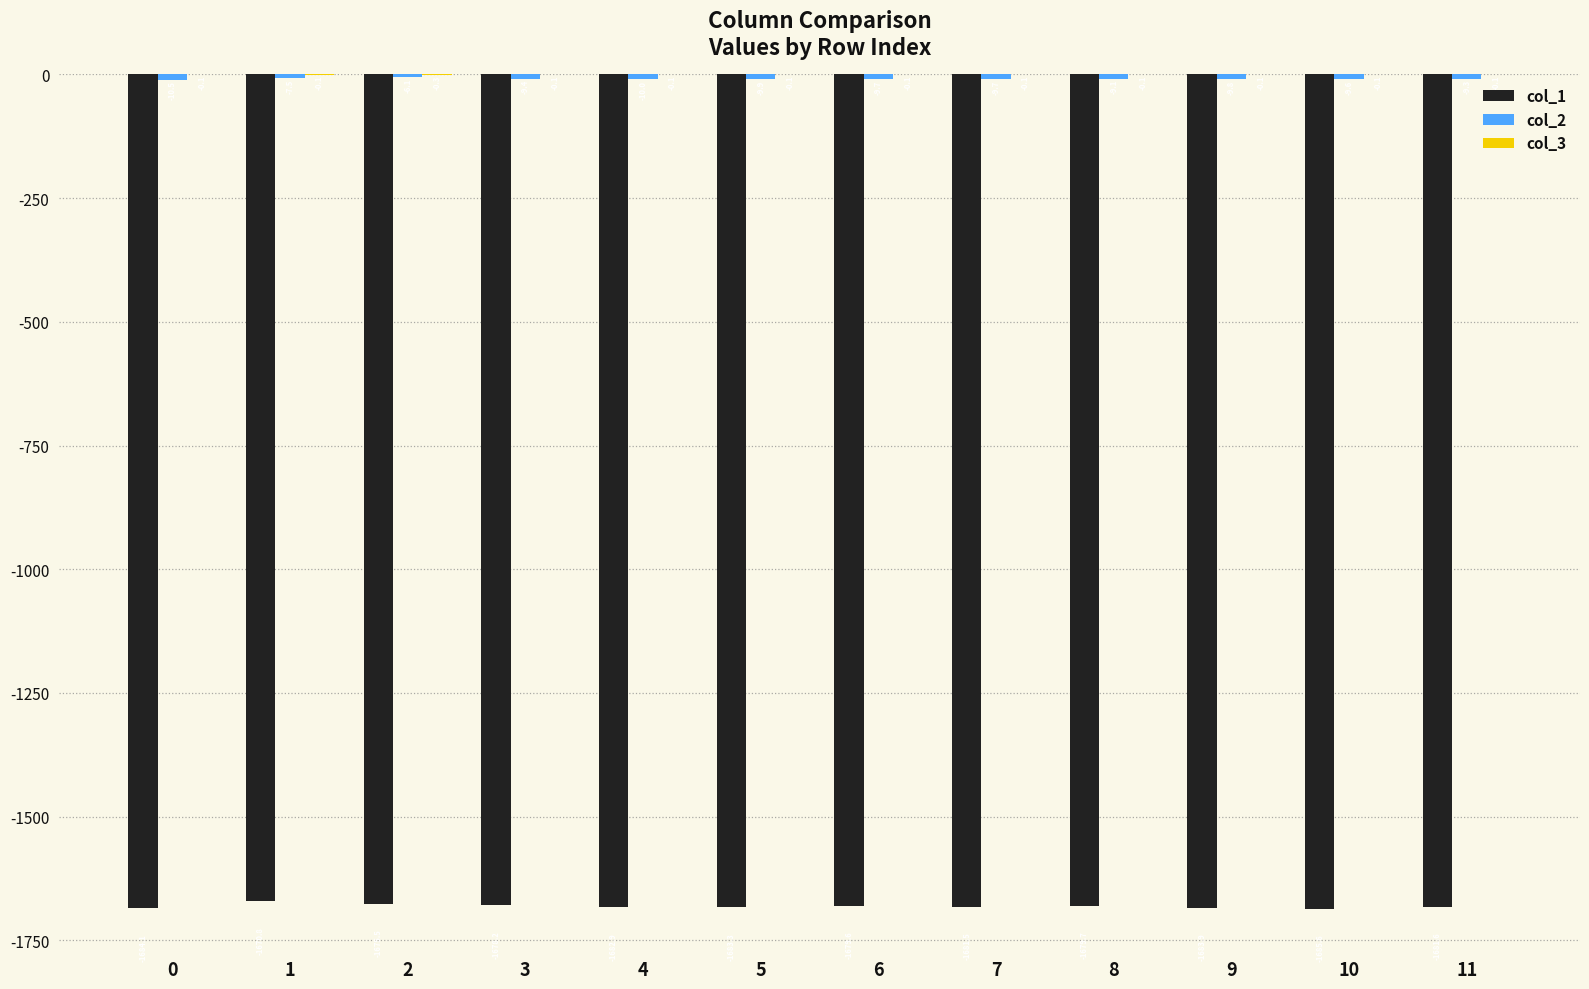

Which category has the highest value across all series?

11